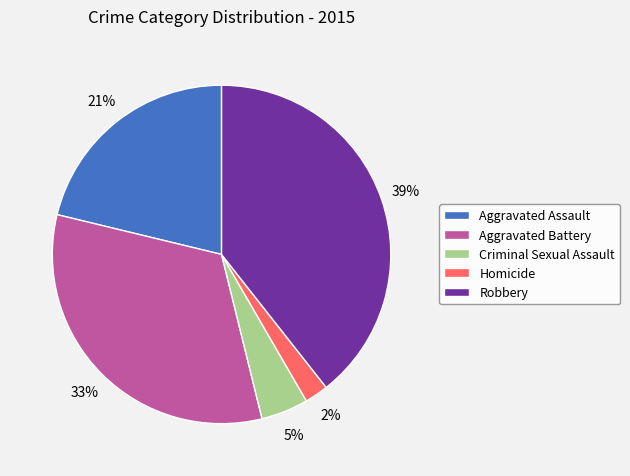

What is the smallest slice in the pie chart?

Homicide